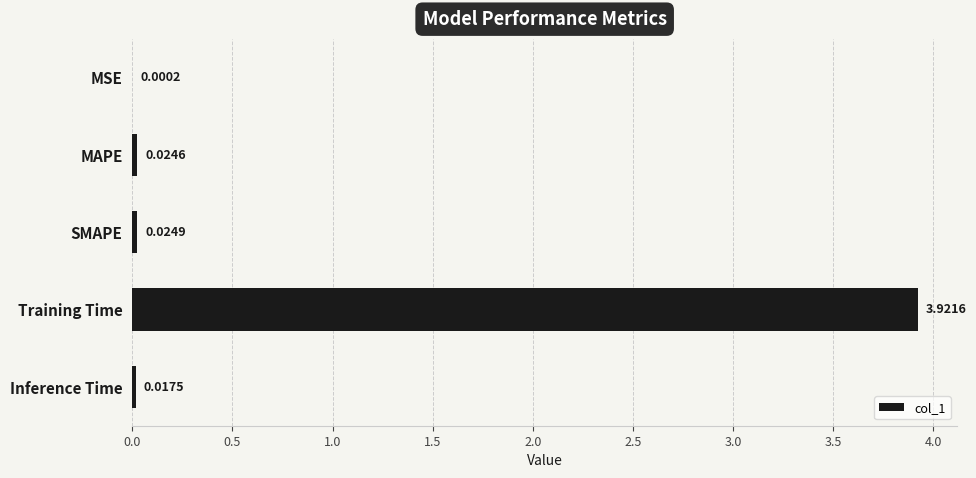

At which label is the value closest to 1?

SMAPE